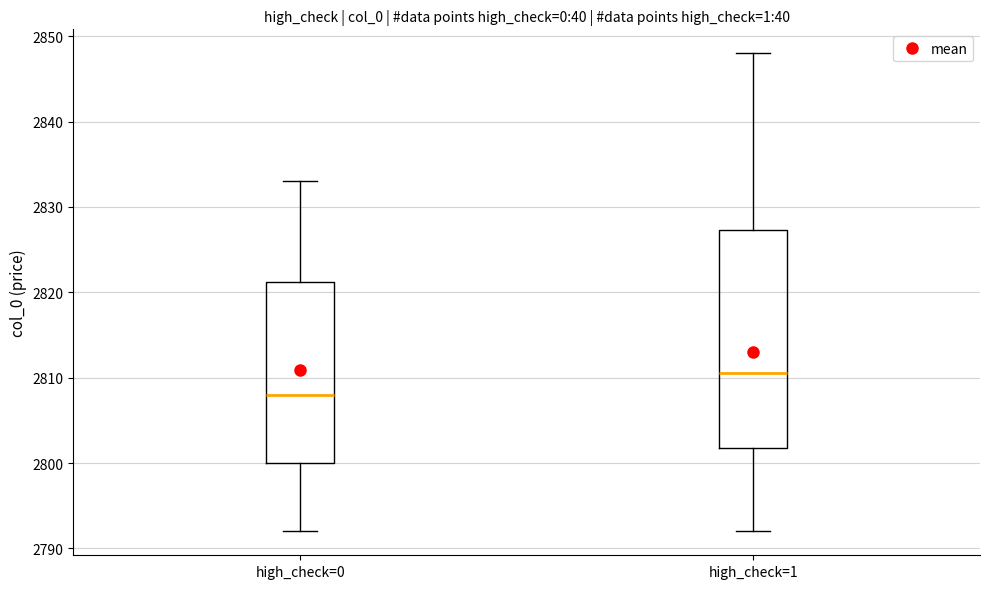

Where is the lower edge of the box for high_check=1 on the y-axis? The values are not printed on the chart, so give them approximately, as read against the axis.

2802